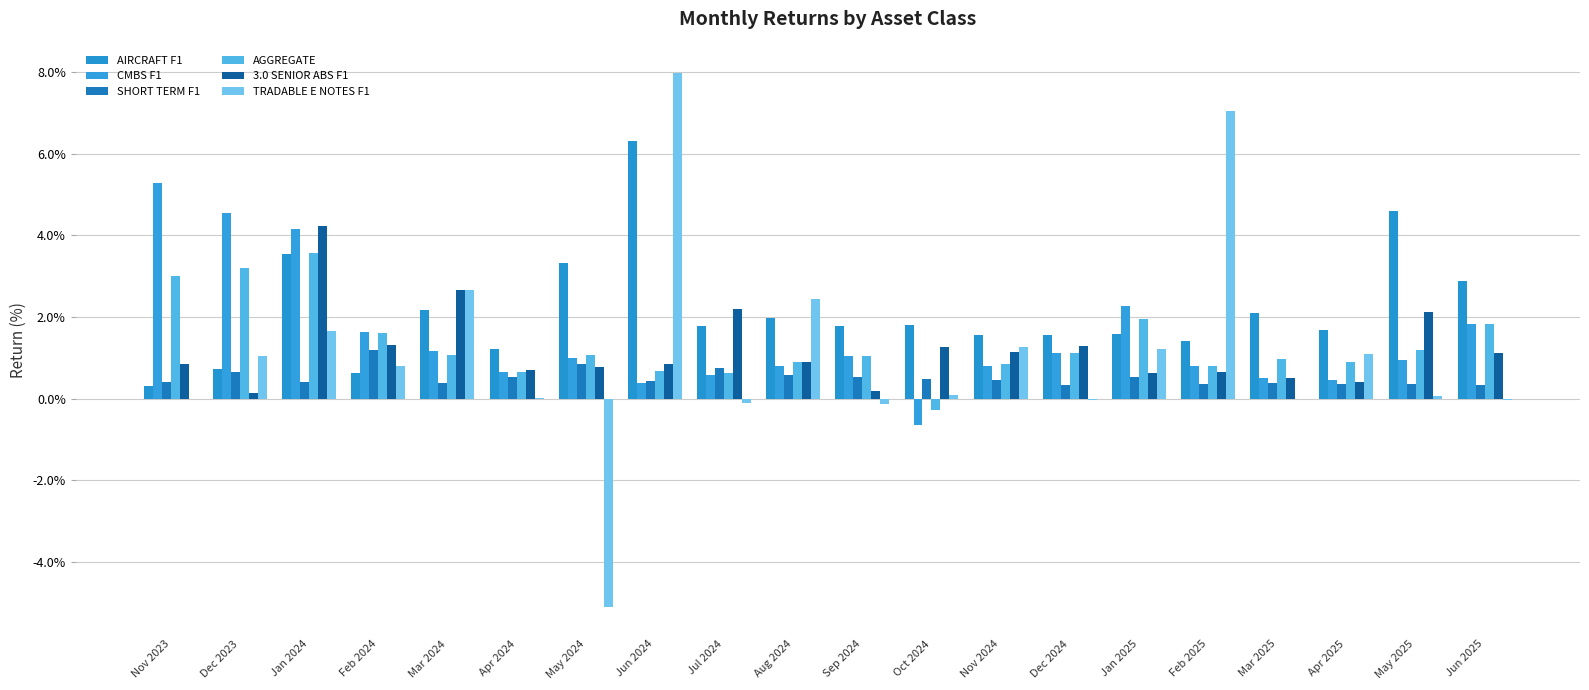

What is the difference between the second highest and minimum values in the AGGREGATE series?

3.5